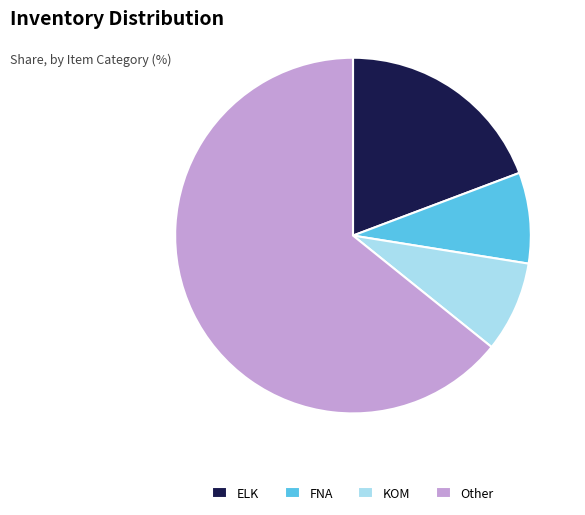

Combined, do KOM and ELK account for over 50%?

No